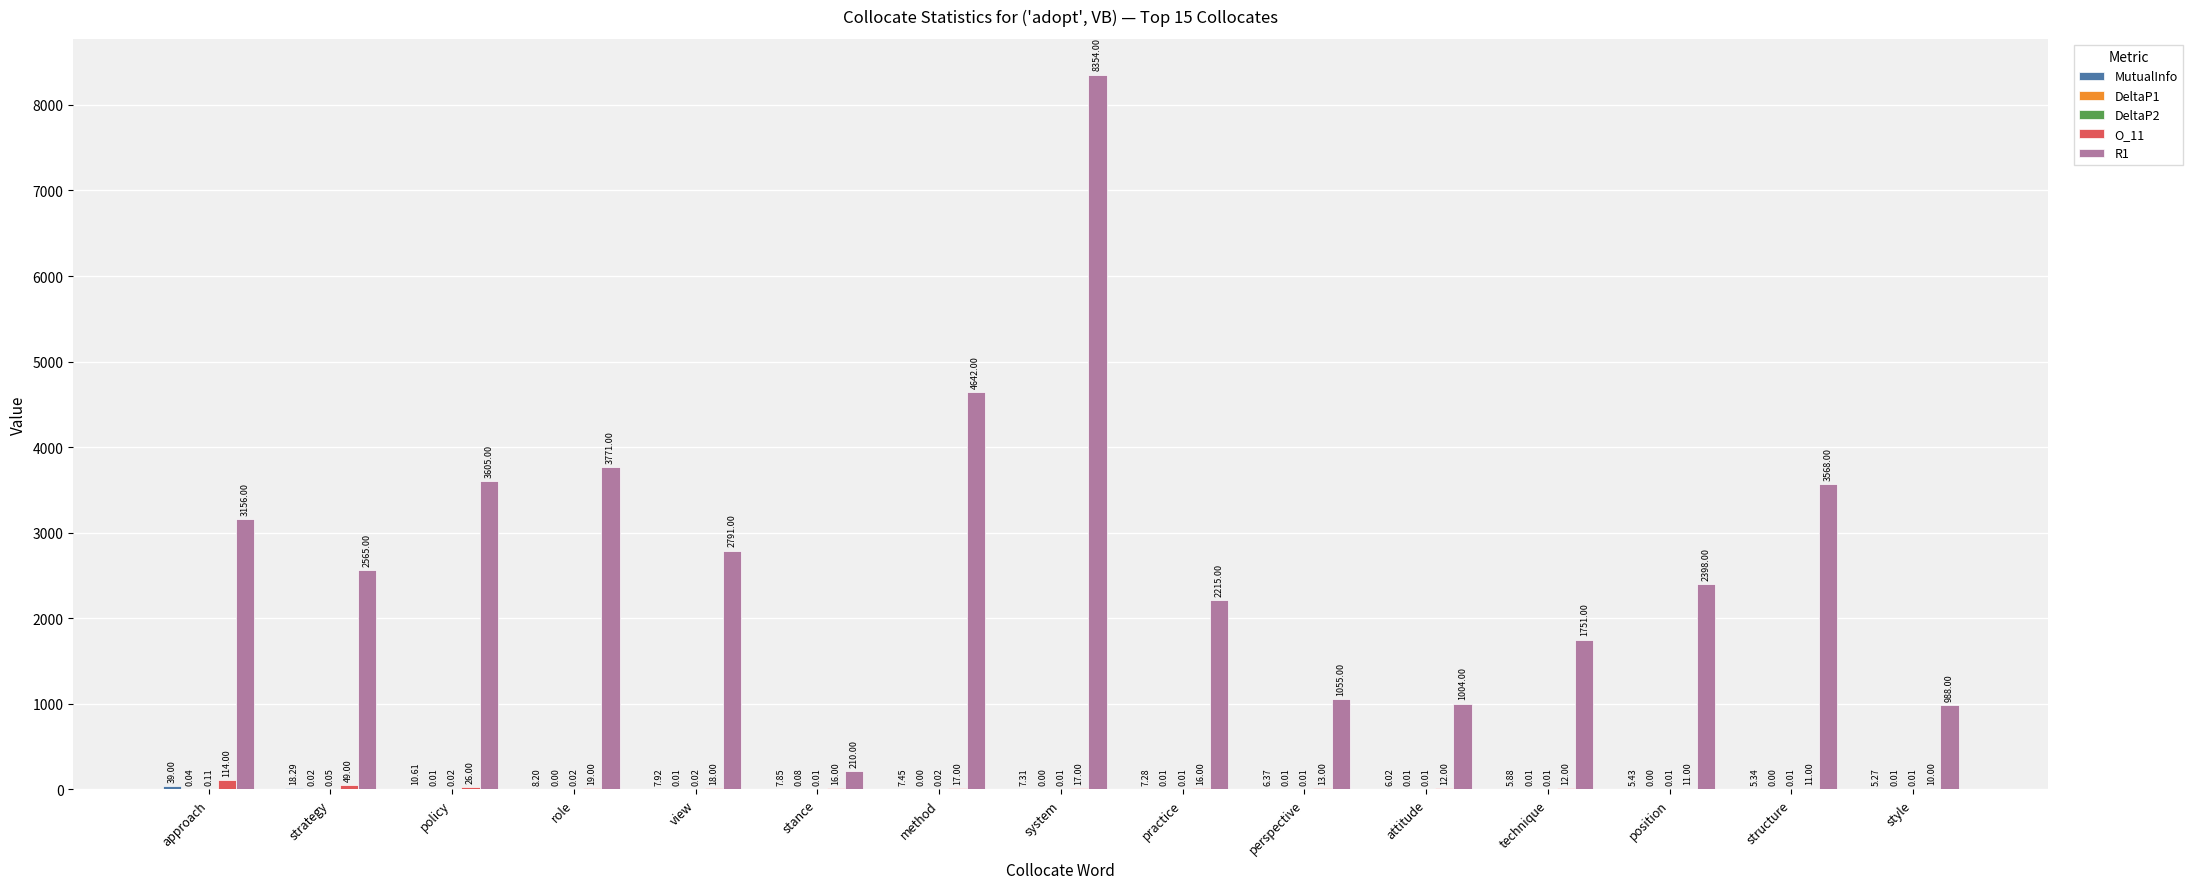

What is the maximum value shown in the chart?

8354.0